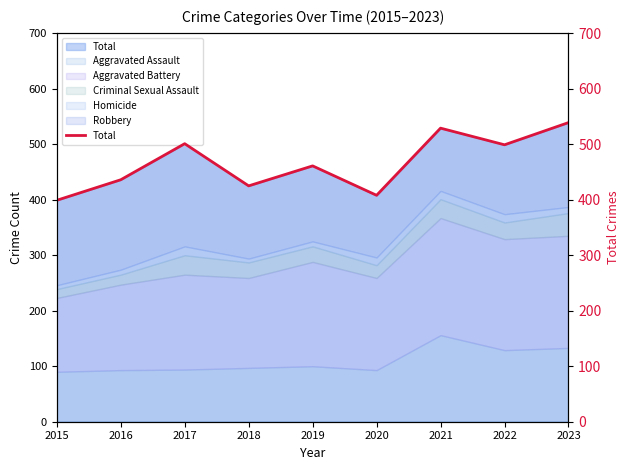

Where is the first local maximum?

2017